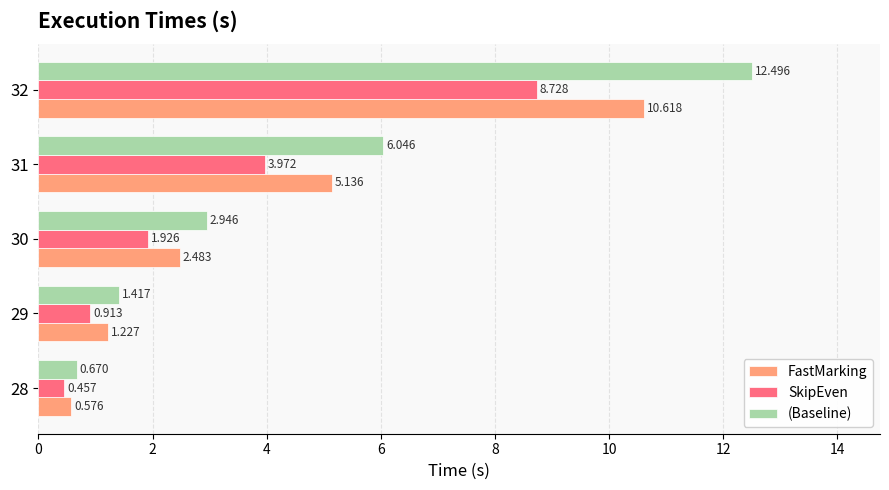

Rank the series by their average value, from lowest to highest.

SkipEven, FastMarking, (Baseline)